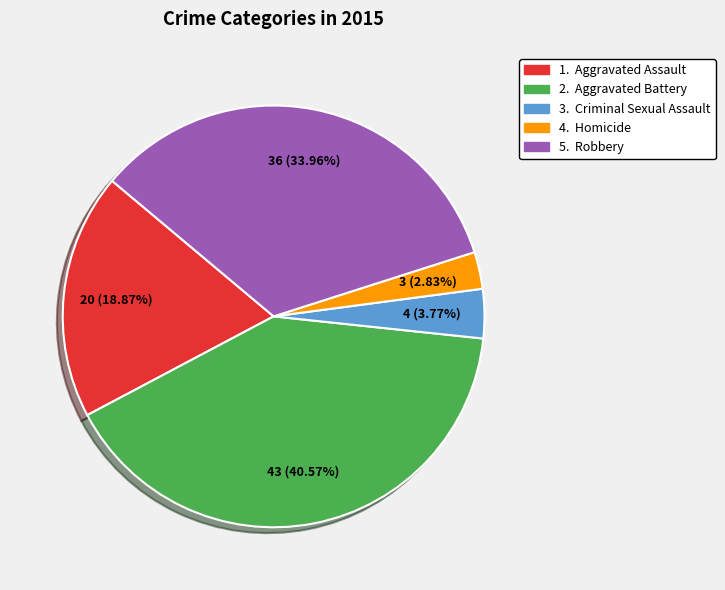

Count the number of slices in the pie.

5